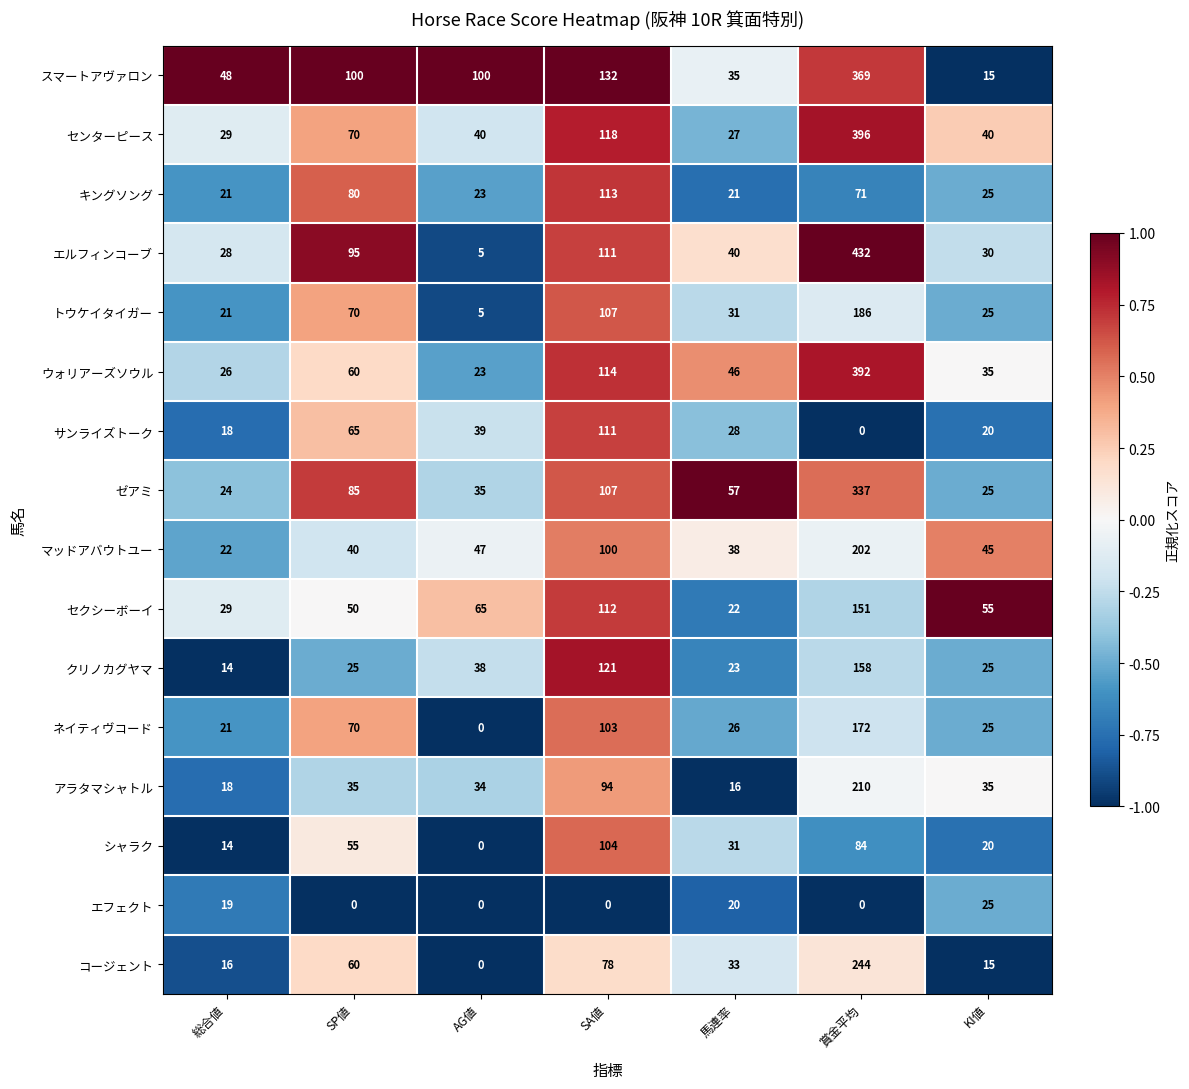

Which category has the lowest value in the セクシーボーイ series?

馬連率